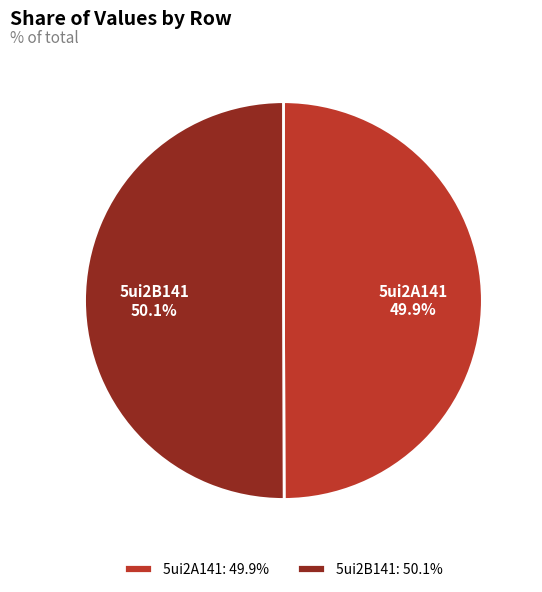

How much of the chart is everything except 5ui2A141?

50.1%